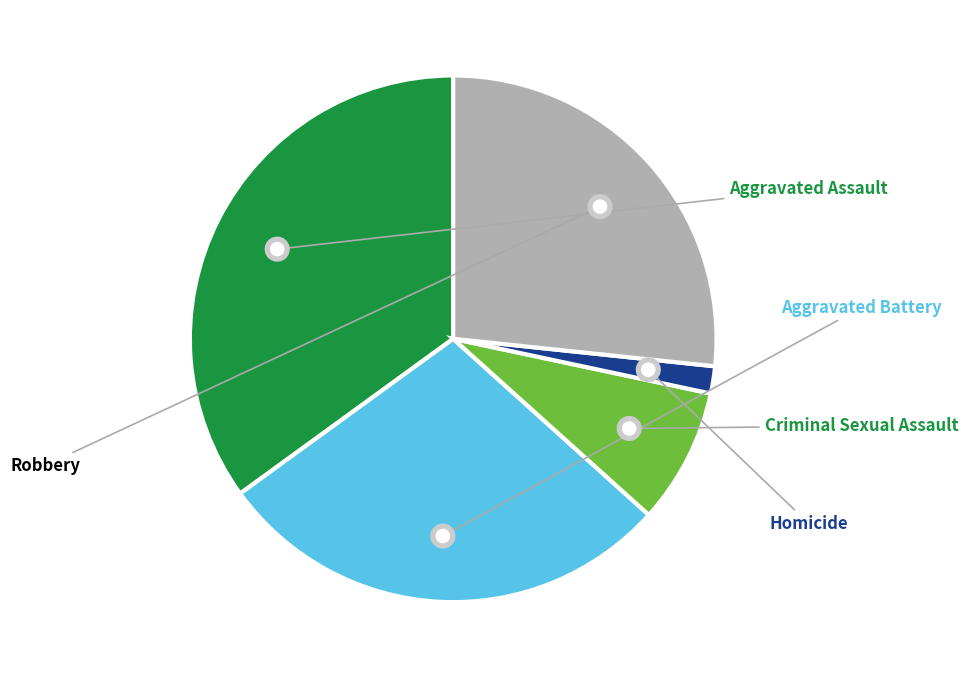

What is the change in value from Aggravated Assault to Criminal Sexual Assault?

-16